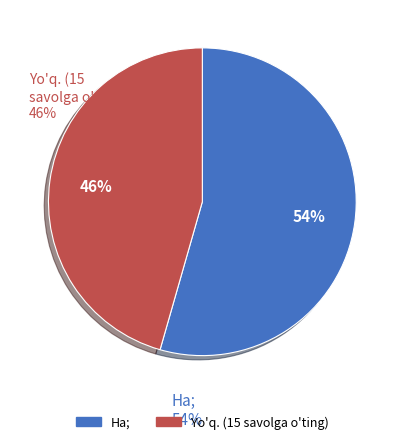

Count the number of slices in the pie.

2